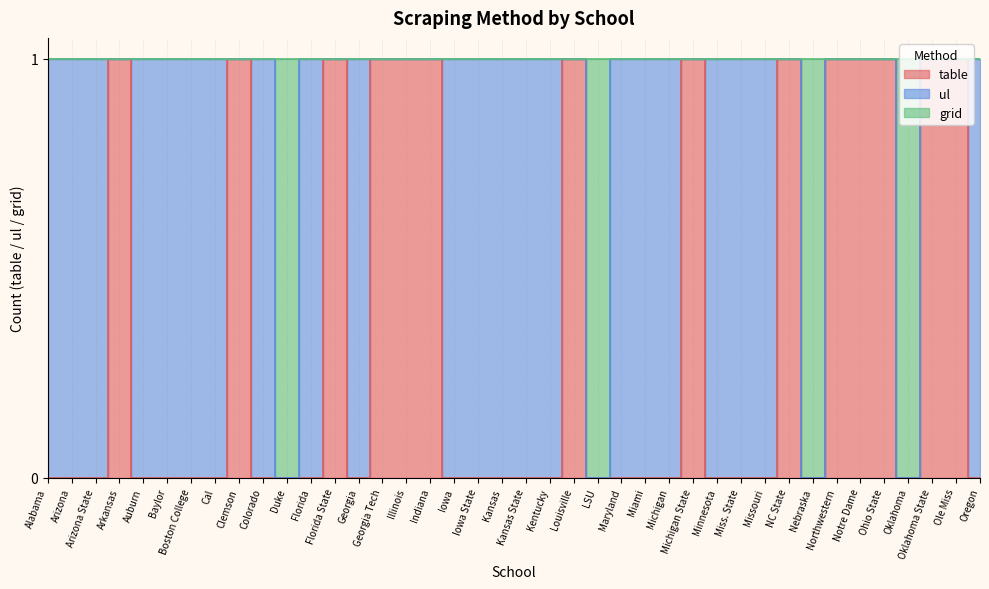

What is the greatest value displayed?

1